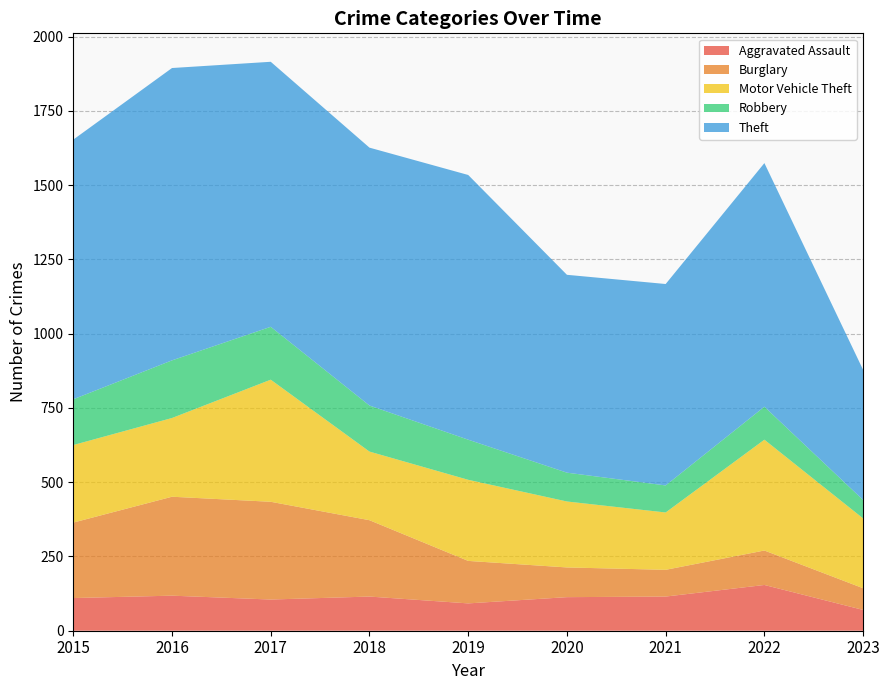

Reading right to left, what are all the values shown in this chart?

Aggravated Assault: 70	154	115	113	92	115	105	118	110
Burglary: 73	116	90	100	143	257	329	333	254
Motor Vehicle Theft: 235	373	193	222	273	231	411	265	261
Robbery: 62	111	91	97	135	155	178	194	154
Theft: 438	820	678	666	891	868	892	984	874